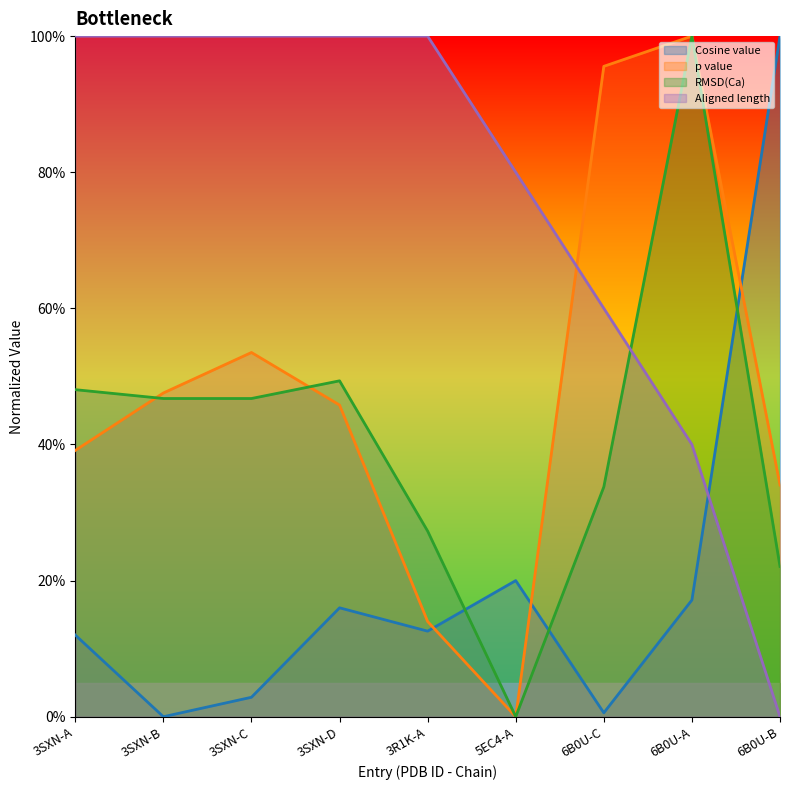

Does the chart display data point markers on the line(s)?

No